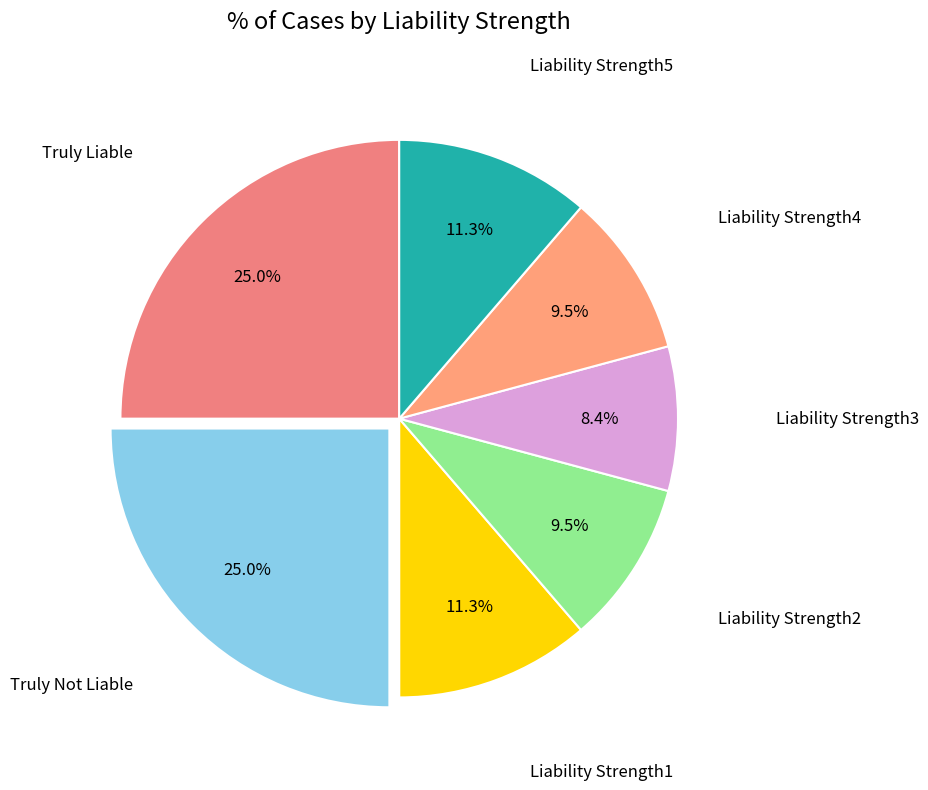

Is there any slice that represents more than half of the pie?

No